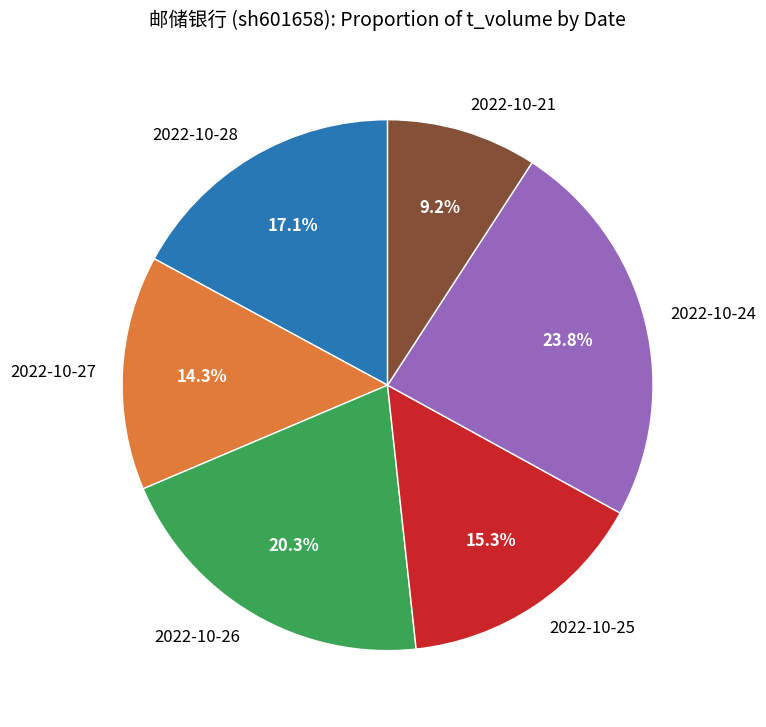

Which has a higher value, 2022-10-26 or 2022-10-21?

2022-10-26